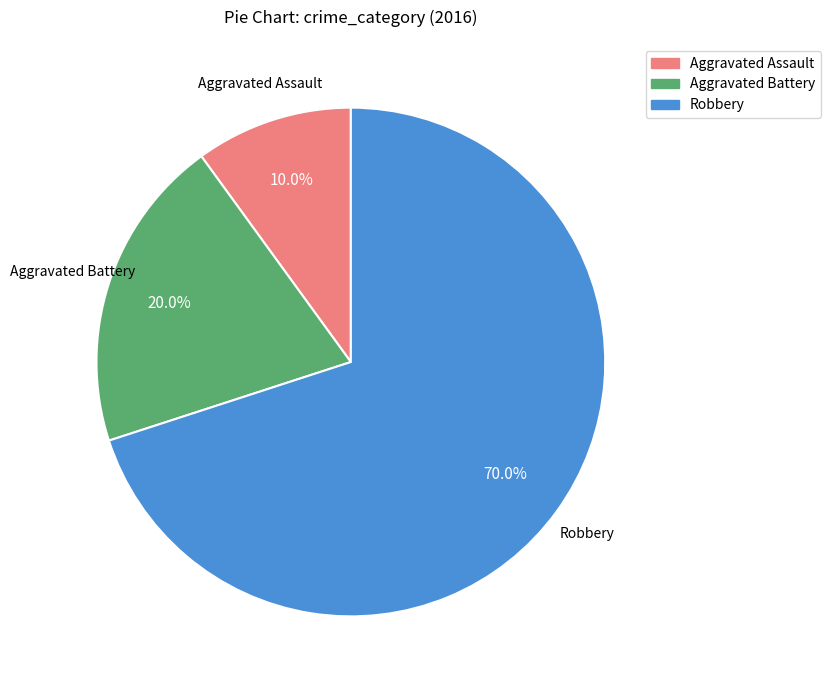

To the nearest percent, what is the difference between the Aggravated Battery and Robbery slice percentages?

50%